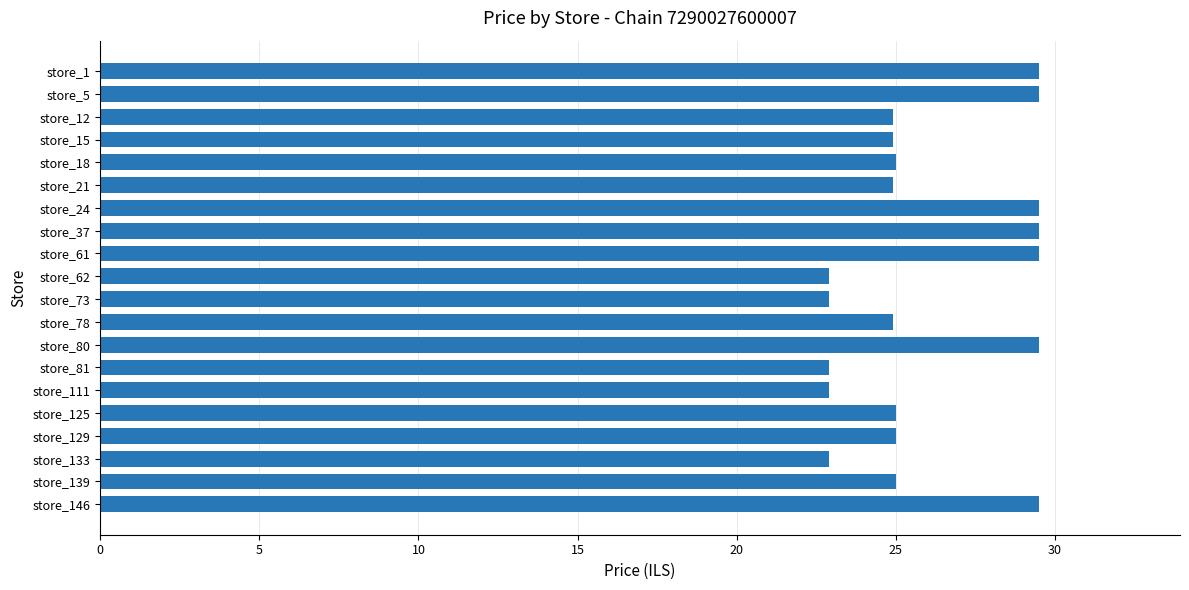

What is the ratio of the value at store_1 to the value at store_80?

1.0